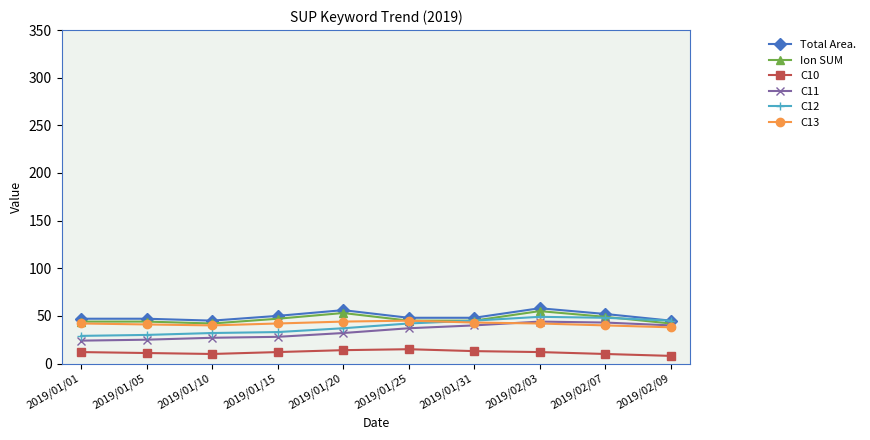

True or false: C11 has more than 0 interior local peaks.

True